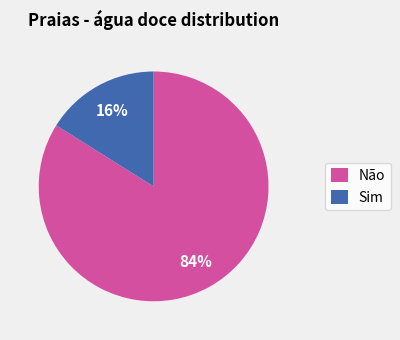

Do Sim and Não together represent more than half of the pie?

Yes